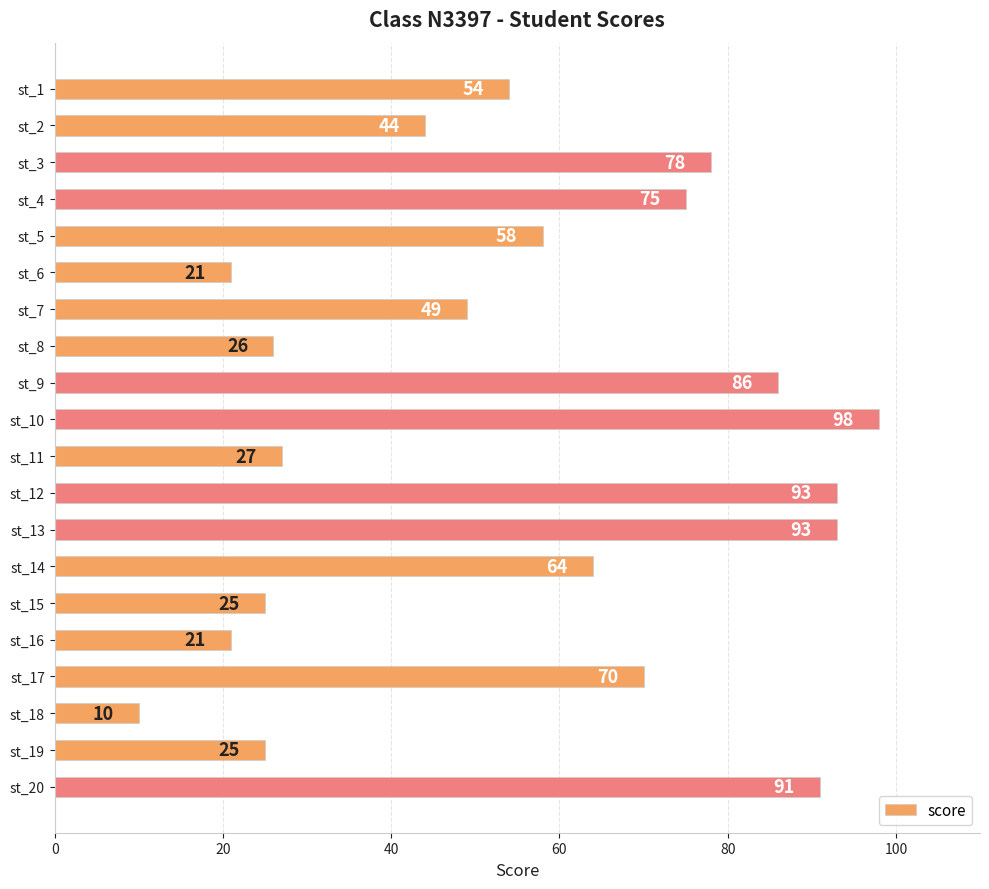

The chart shows a value of 25 at st_15. True or false?

True